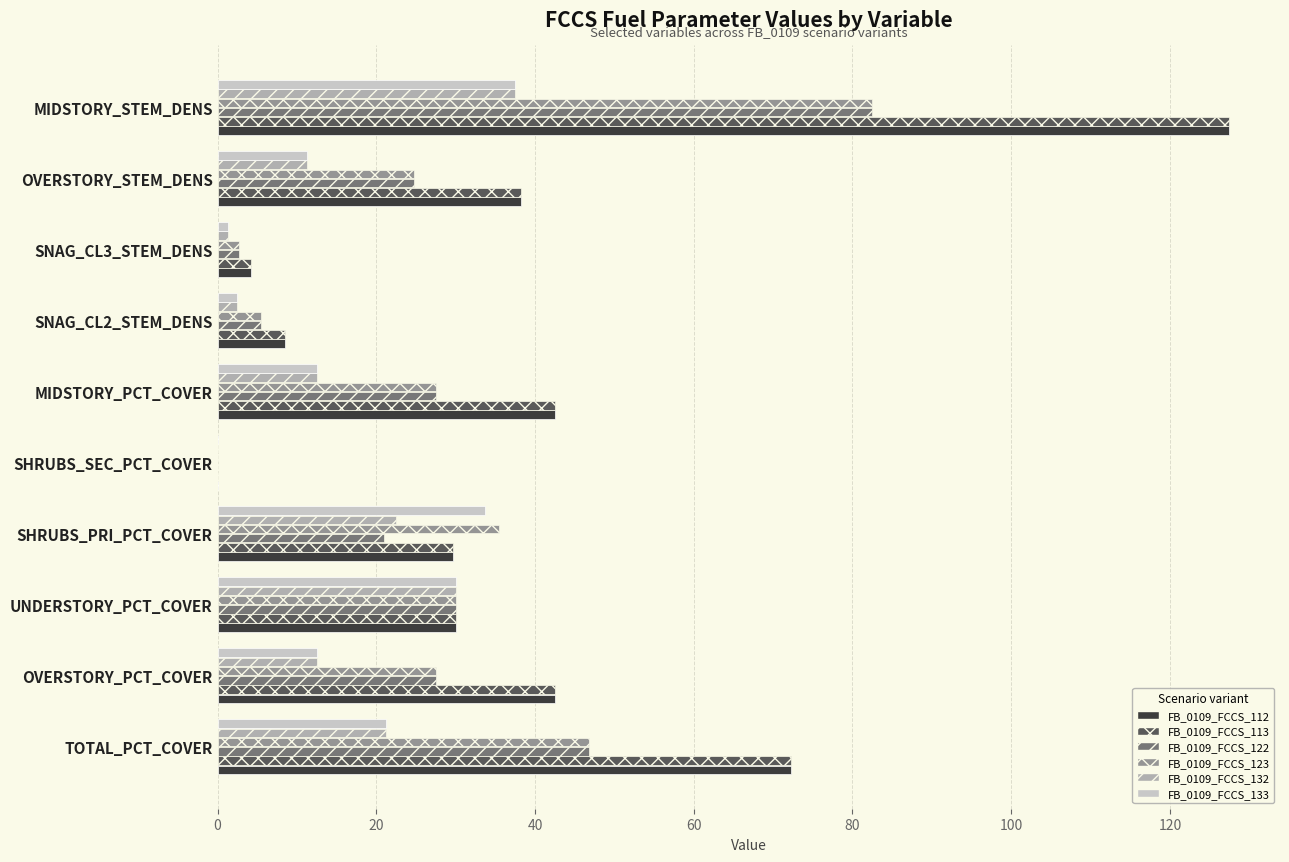

The value of FB_0109_FCCS_132 at MIDSTORY_STEM_DENS is 49.0. True or false?

False